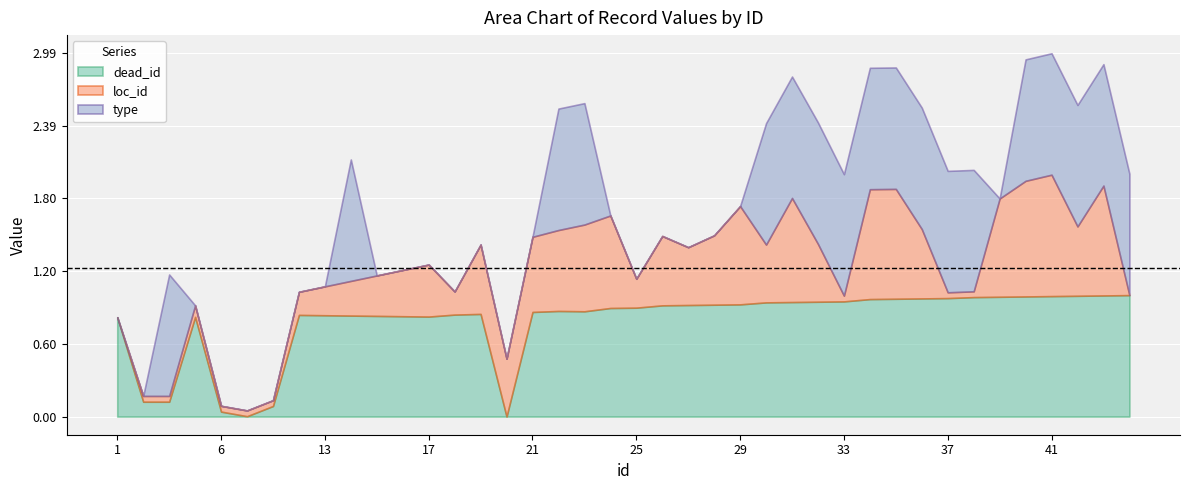

True or false: loc_id and dead_id intersect in this chart.

False